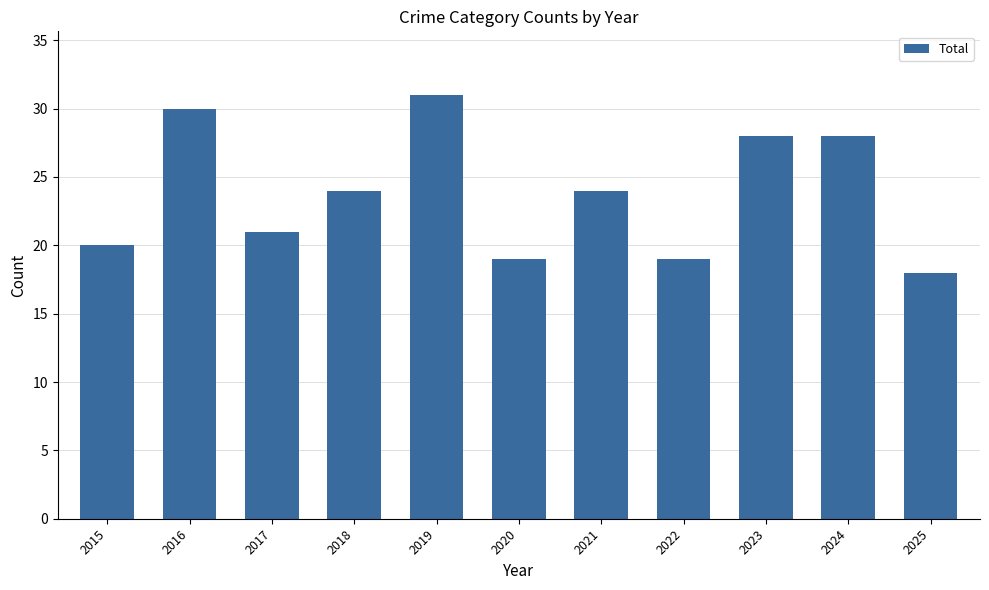

At which category does the chart reach its minimum across all series?

2025